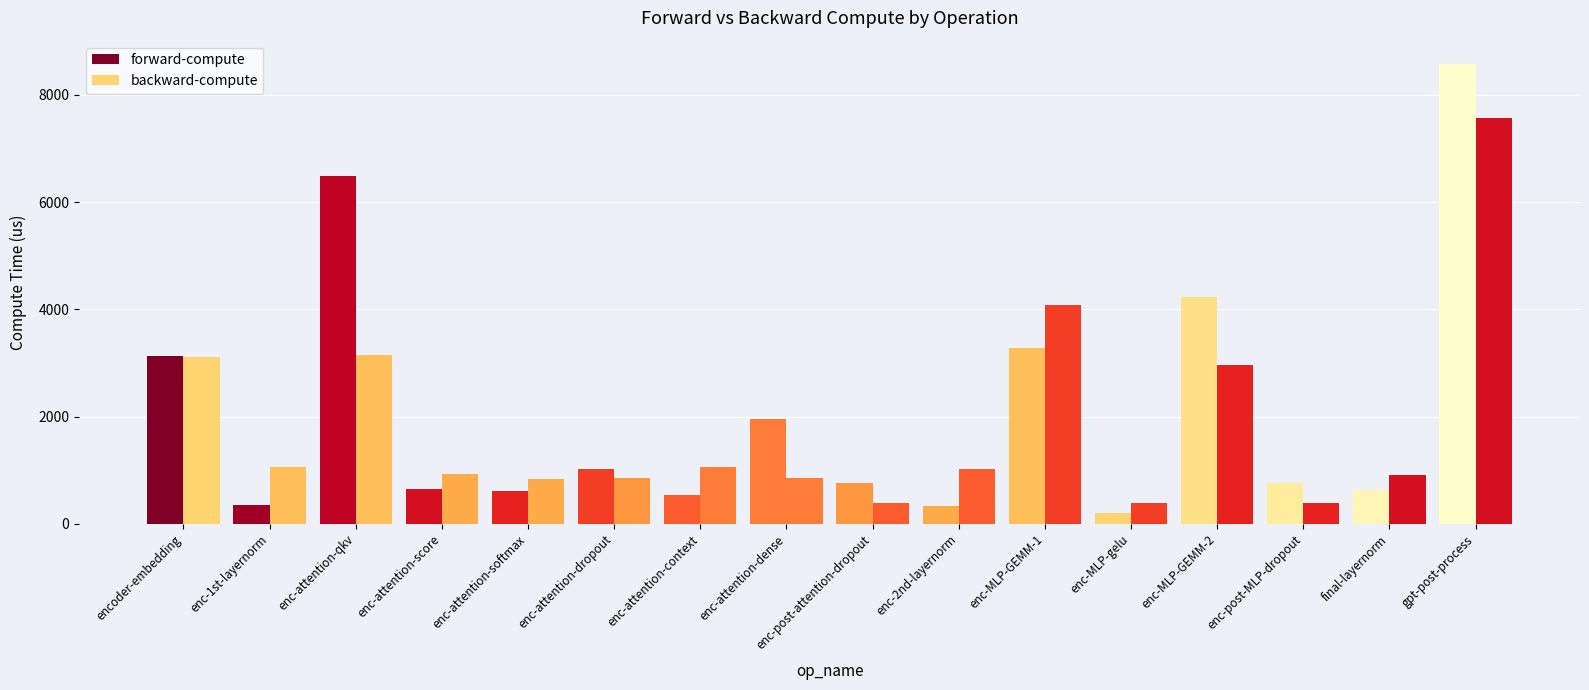

Reading left to right, extract all data points from this chart.

forward-compute: encoder-embedding=3123.0	enc-1st-layernorm=359.6	enc-attention-qkv=6487.0	enc-attention-score=648.8	enc-attention-softmax=610.7	enc-attention-dropout=1020.1	enc-attention-context=529.5	enc-attention-dense=1960.1	enc-post-attention-dropout=767.6	enc-2nd-layernorm=338.5	enc-MLP-GEMM-1=3281.8	enc-MLP-gelu=208.0	enc-MLP-GEMM-2=4229.6	enc-post-MLP-dropout=765.9	final-layernorm=627.0	gpt-post-process=8580.8
backward-compute: encoder-embedding=3114.6	enc-1st-layernorm=1065.5	enc-attention-qkv=3154.2	enc-attention-score=936.8	enc-attention-softmax=826.6	enc-attention-dropout=859.6	enc-attention-context=1050.2	enc-attention-dense=845.1	enc-post-attention-dropout=390.6	enc-2nd-layernorm=1024.3	enc-MLP-GEMM-1=4073.4	enc-MLP-gelu=380.8	enc-MLP-GEMM-2=2959.5	enc-post-MLP-dropout=390.7	final-layernorm=911.4	gpt-post-process=7570.3